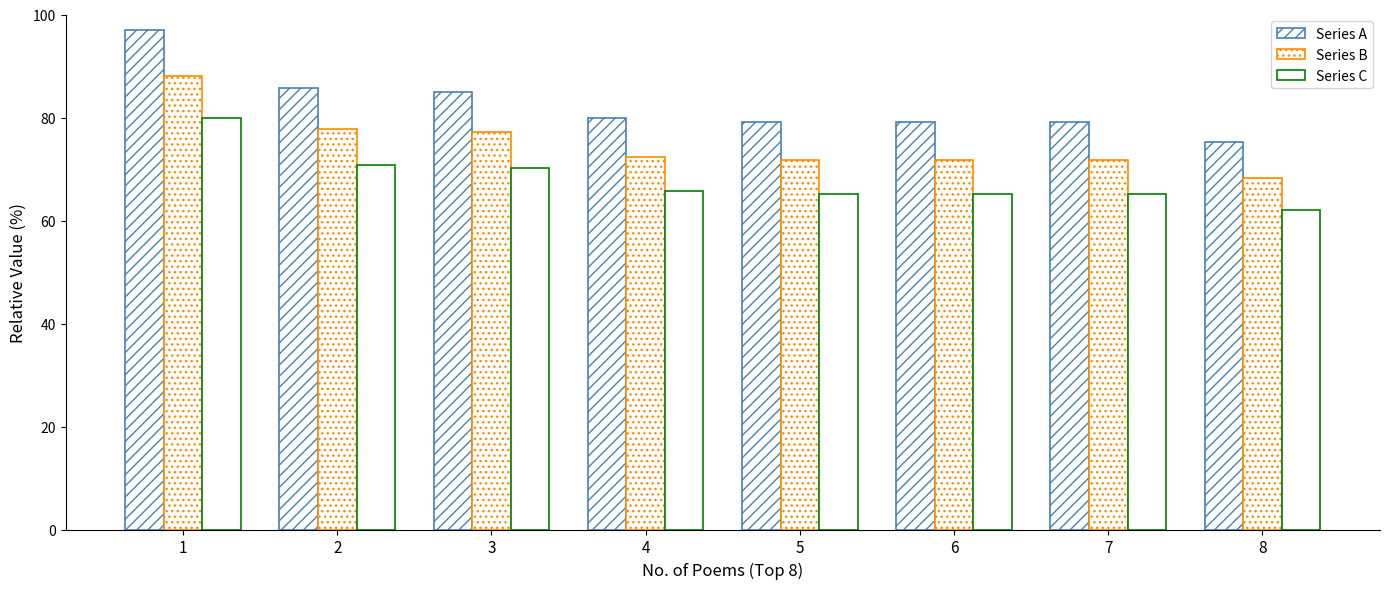

What is the value of the Series C bar at the 7th from the left?

65.2